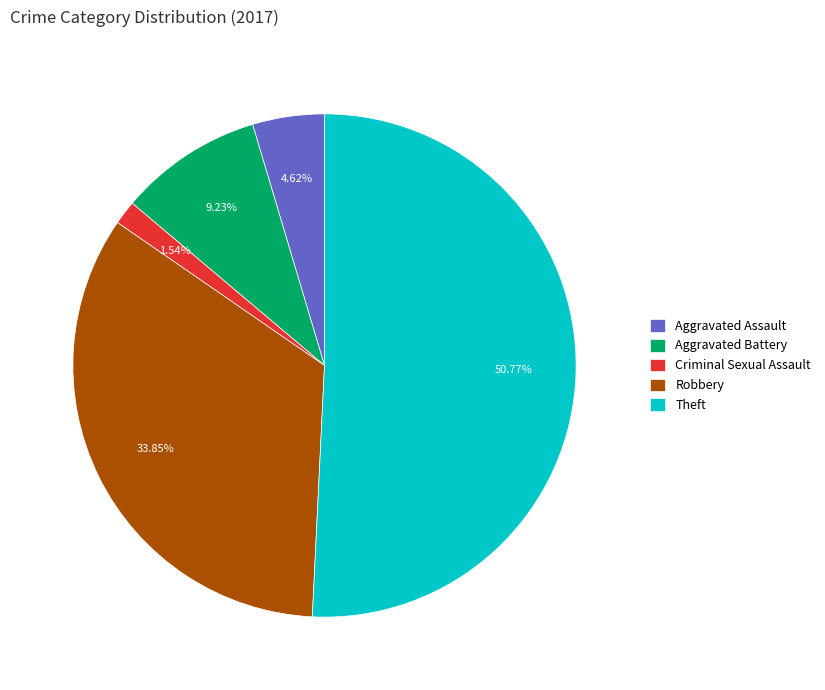

What is the largest slice in the pie chart?

Theft